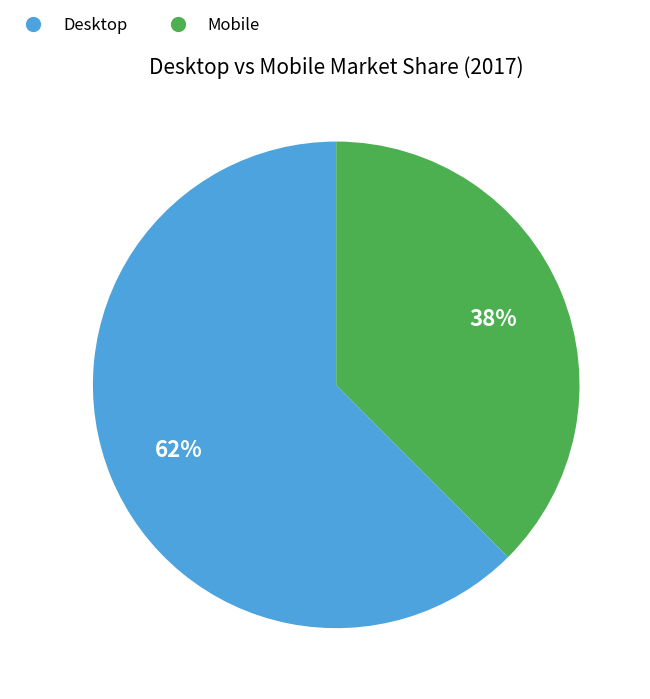

To the nearest percent, what percentage of the pie is Desktop?

62%